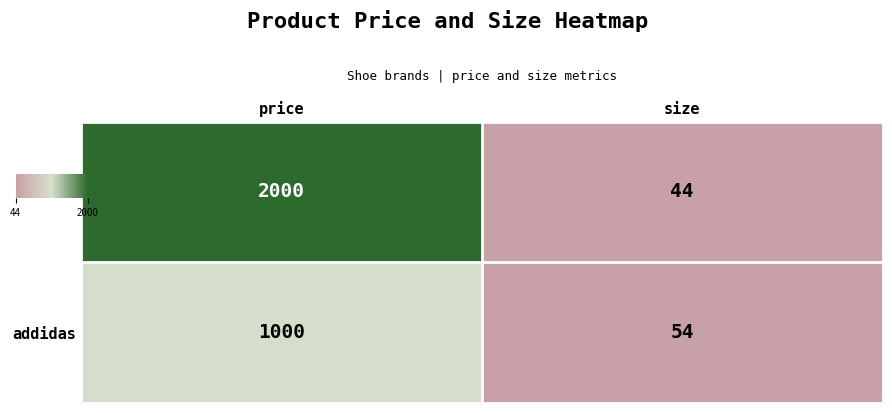

What is the difference between the maximum and minimum values in the nike series?

1956